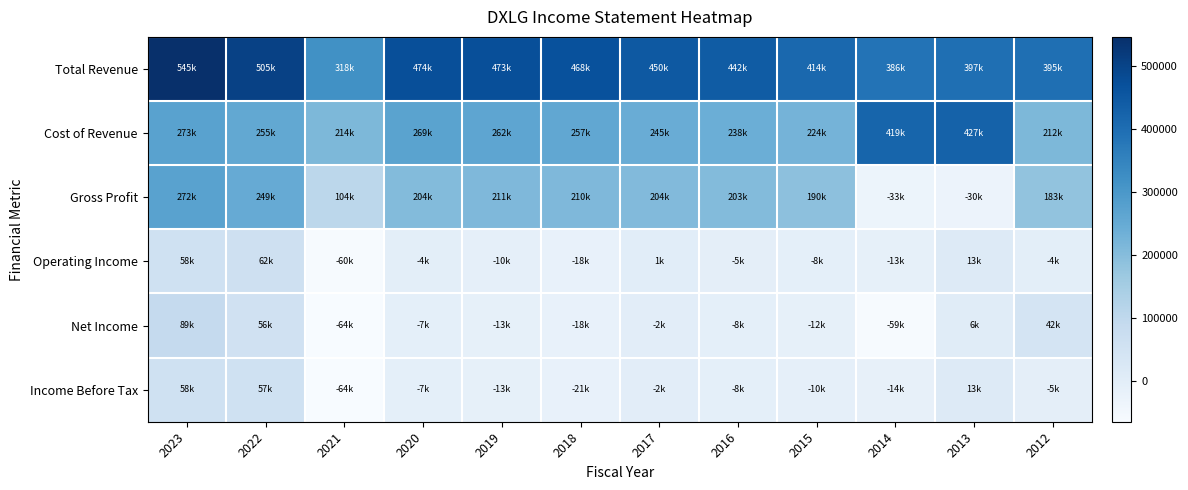

Between 2014 and 2013, which series saw the biggest shift?

Net Income